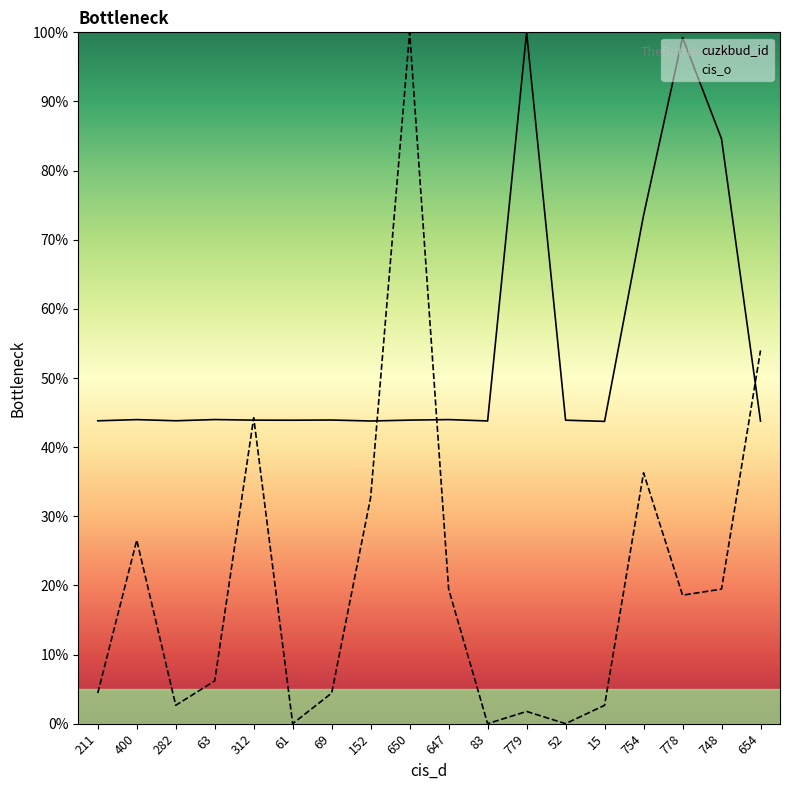

Does the chart display data point markers on the line(s)?

No